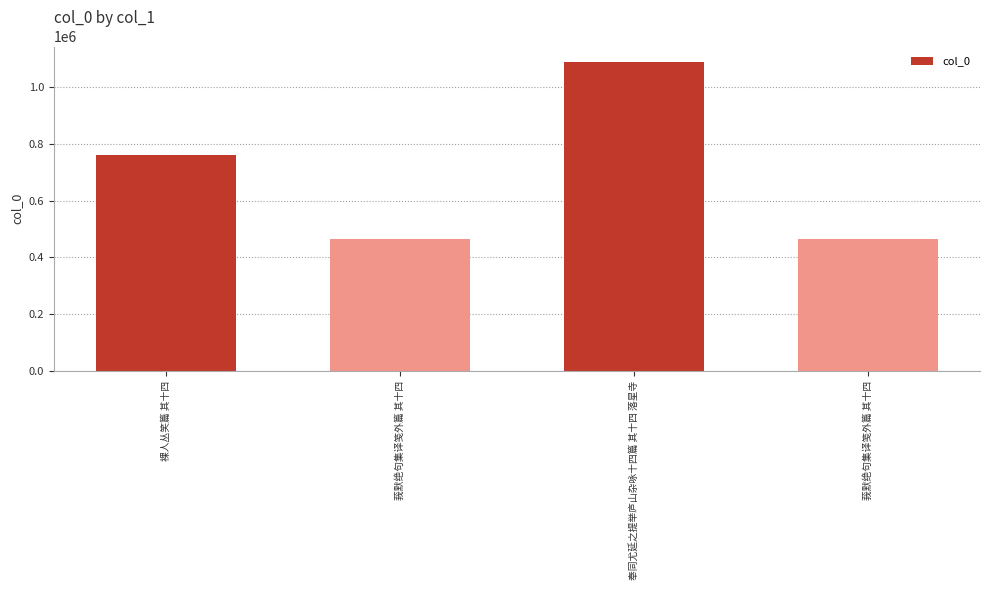

What is the label of the 4th bar from the right?

裸人丛笑篇 其十四